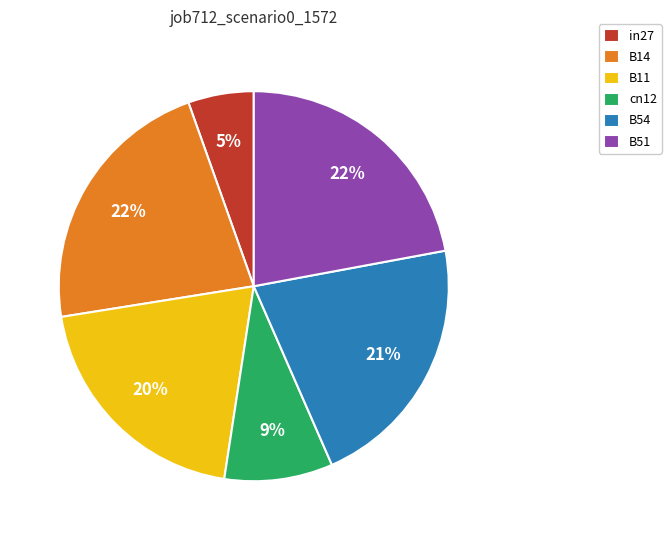

To the nearest percent, what is the difference between the cn12 and B11 slice percentages?

11%